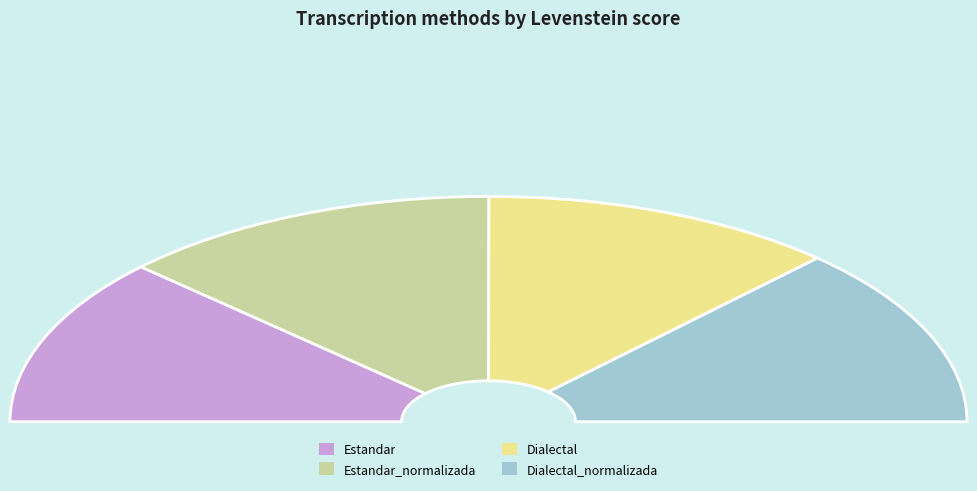

Which slice is the smallest?

Dialectal